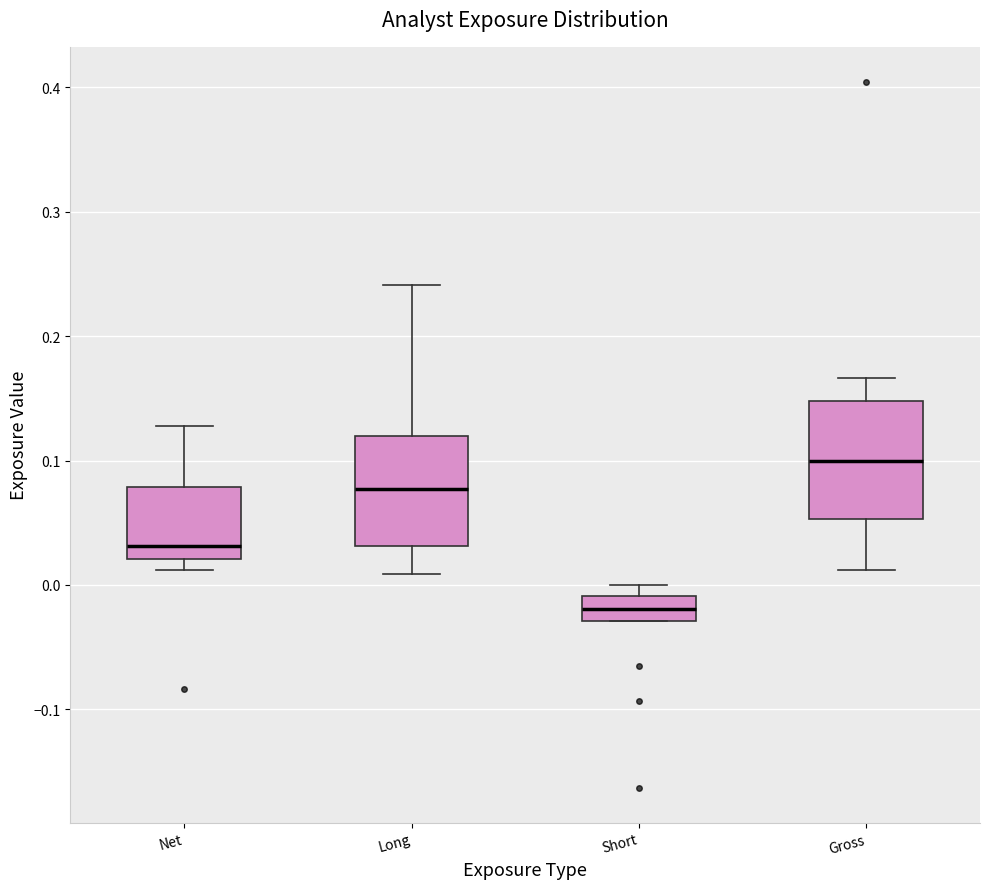

Reading left to right, transcribe this box plot: for each box, give where its median line is, the range the box spans, and where its two whiskers end, as read against the y-axis. The values are not printed on the chart, so give them approximately, as read against the axis.

Net: median 0.03, box 0.02 to 0.08, whiskers 0.01 to 0.13
Long: median 0.08, box 0.03 to 0.12, whiskers 0.01 to 0.24
Short: median -0.02, box -0.03 to -0.01, whiskers -0.03 to 0.00
Gross: median 0.10, box 0.05 to 0.15, whiskers 0.01 to 0.17